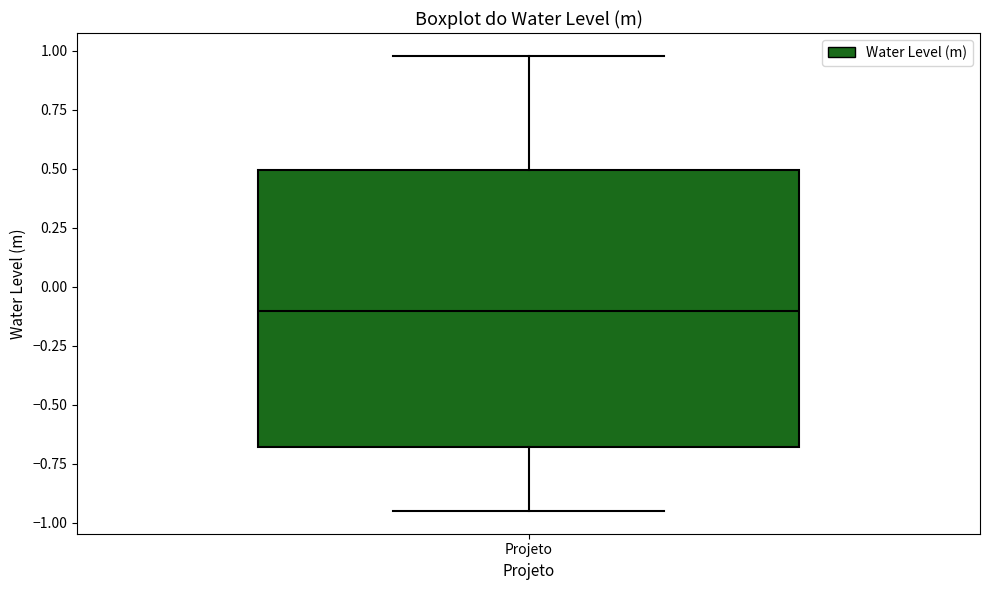

Read this box plot against the y-axis: the position of the median line, the range covered by the box, and the ends of both whiskers. The values are not printed on the chart, so give them approximately, as read against the axis.

median -0.10, box -0.70 to 0.50, whiskers -0.95 to 1.00